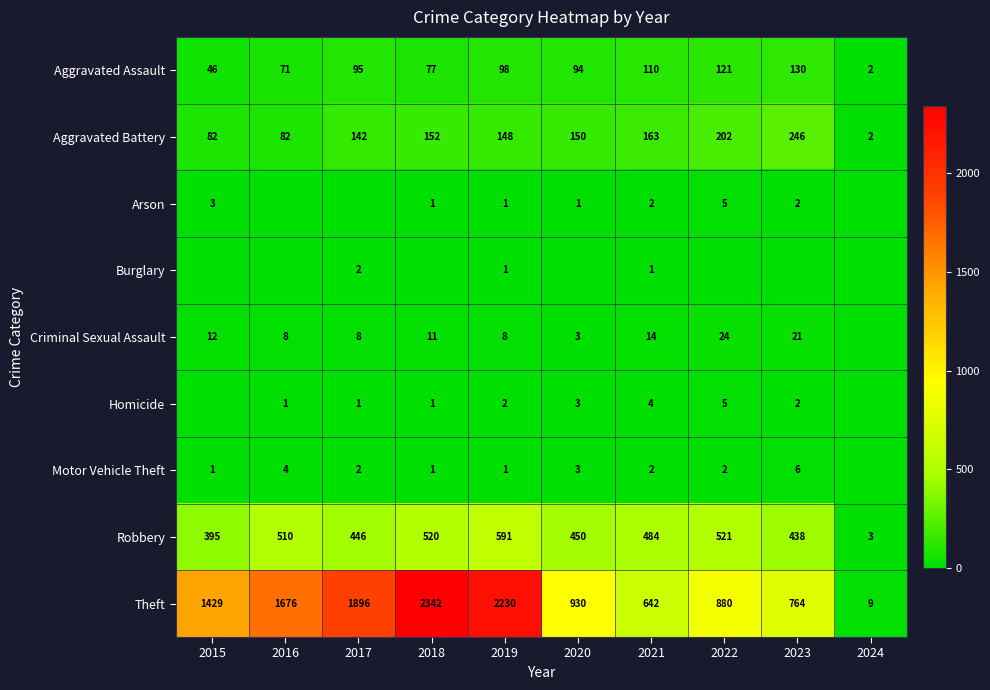

Rank the categories by Robbery value from lowest to highest.

2024, 2015, 2023, 2017, 2020, 2021, 2016, 2018, 2022, 2019